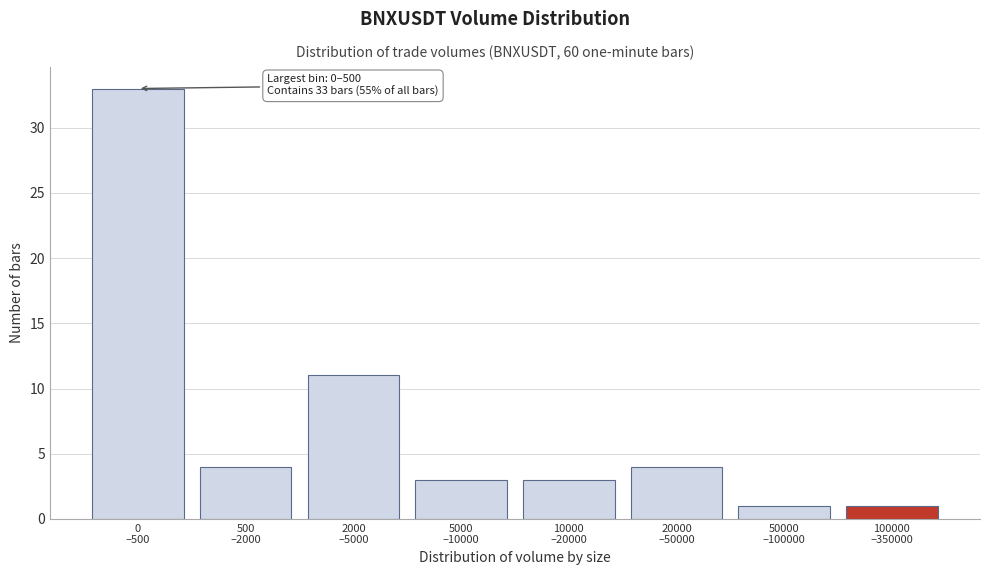

Reading right to left, what are all the values shown in this chart?

1	1	4	3	3	11	4	33